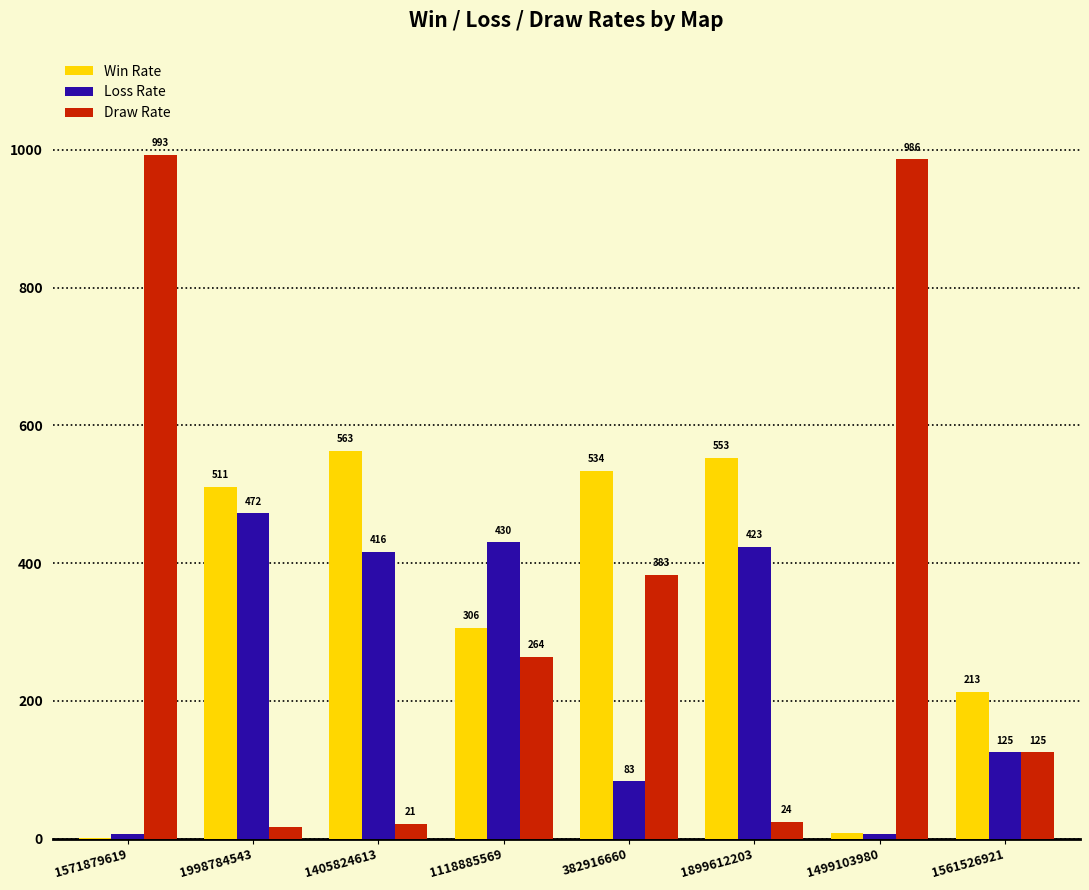

Is the value of Loss Rate at 1998784543 greater than the value of Draw Rate at 1571879619?

No